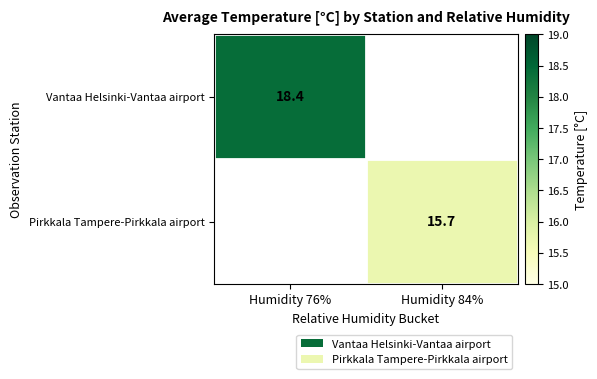

How many distinct data groups are displayed?

2